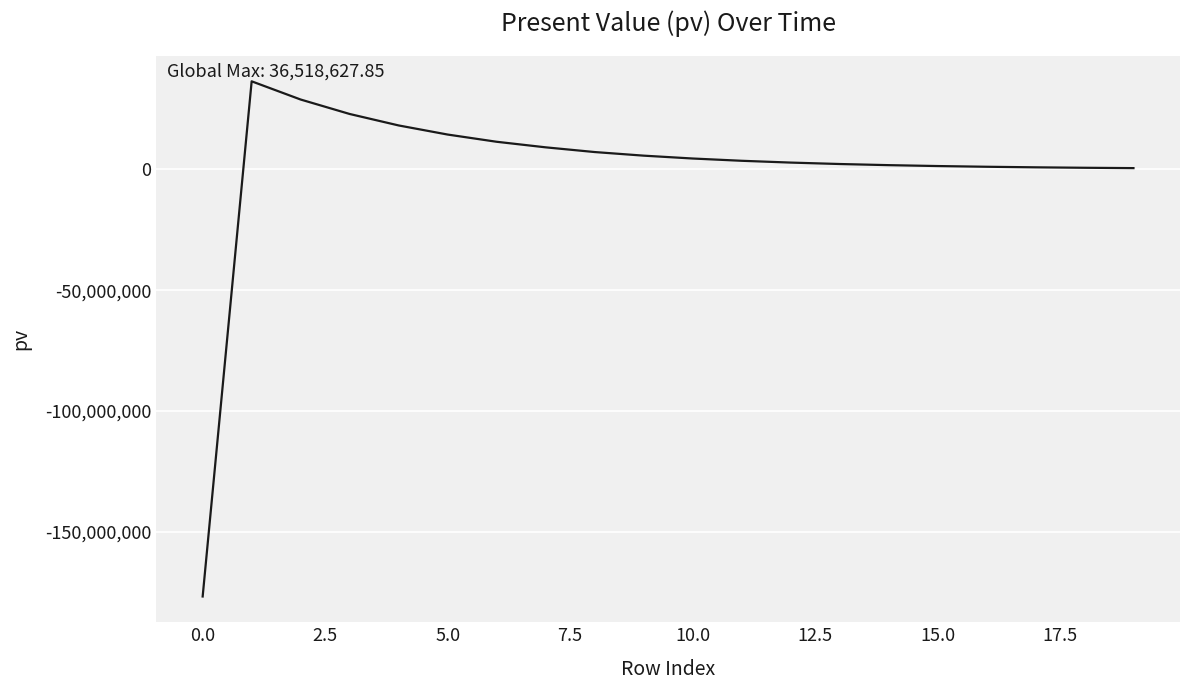

What is the minimum value shown in the chart?

-176848253.5